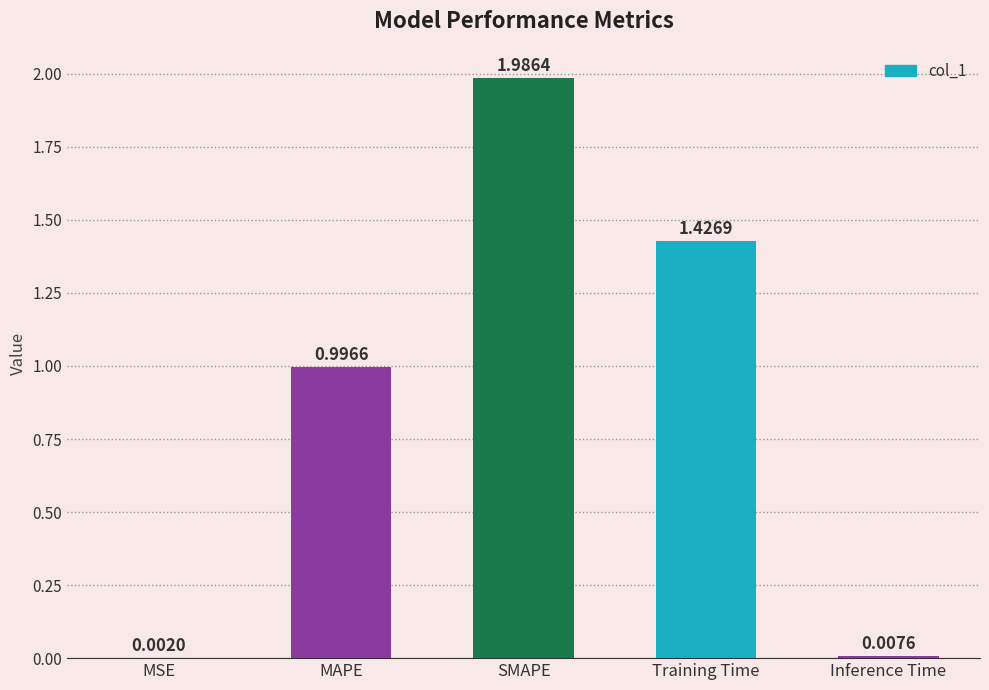

How many distinct data groups are displayed?

1